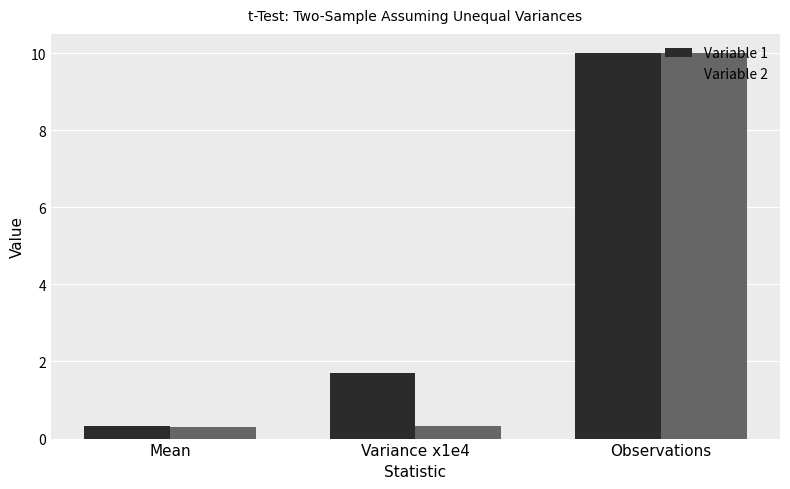

What position from the left is Mean?

1